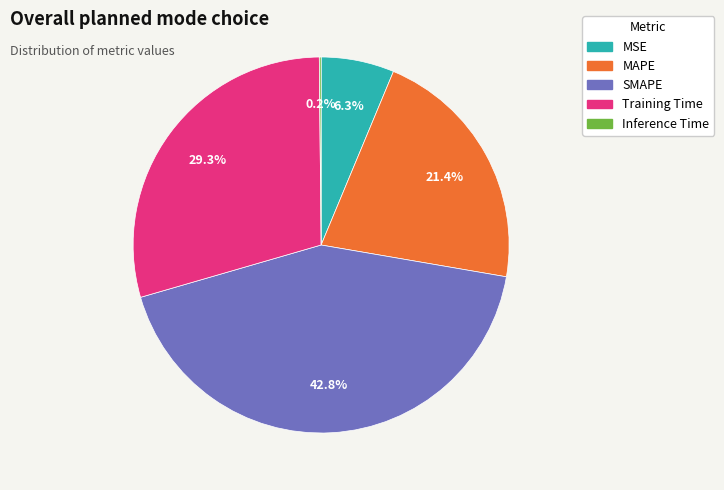

What percentage is the MAPE slice, to the nearest percent?

21%